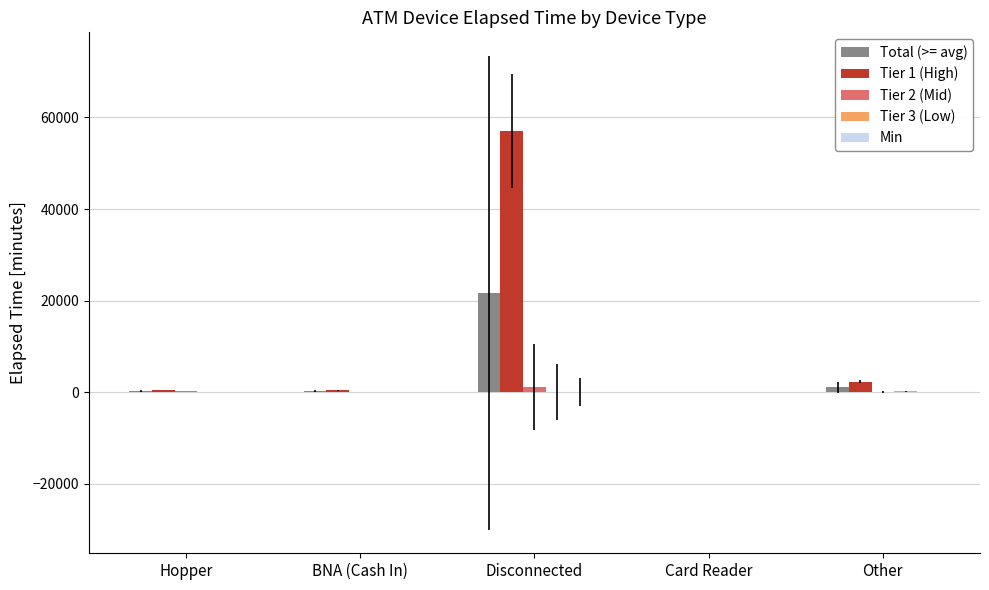

Which label corresponds to the largest value in the chart?

Disconnected